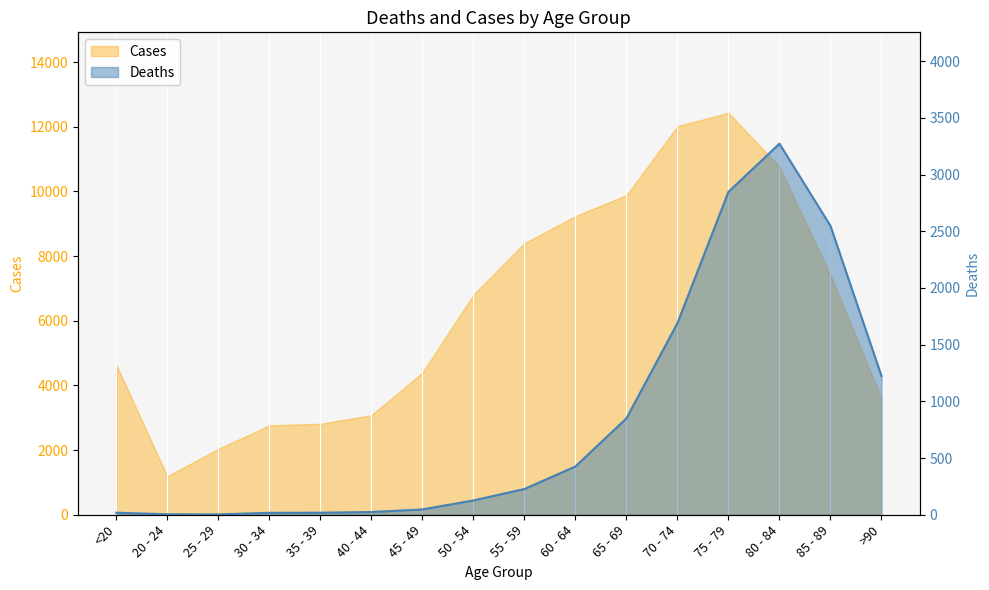

Which label corresponds to the smallest value in the chart?

25 - 29